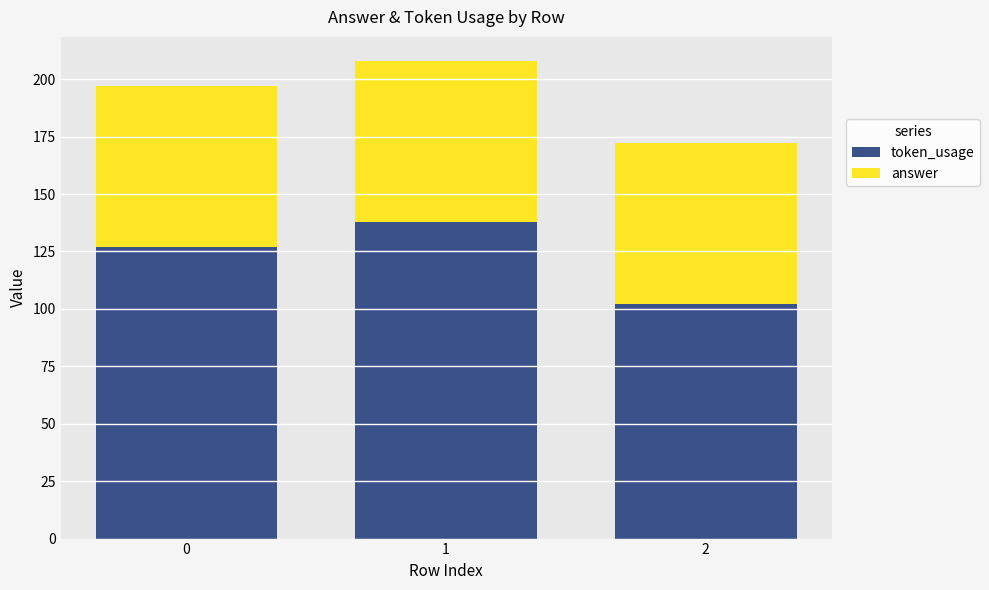

What is the value of the token_usage bar at the 2nd from the left?

138